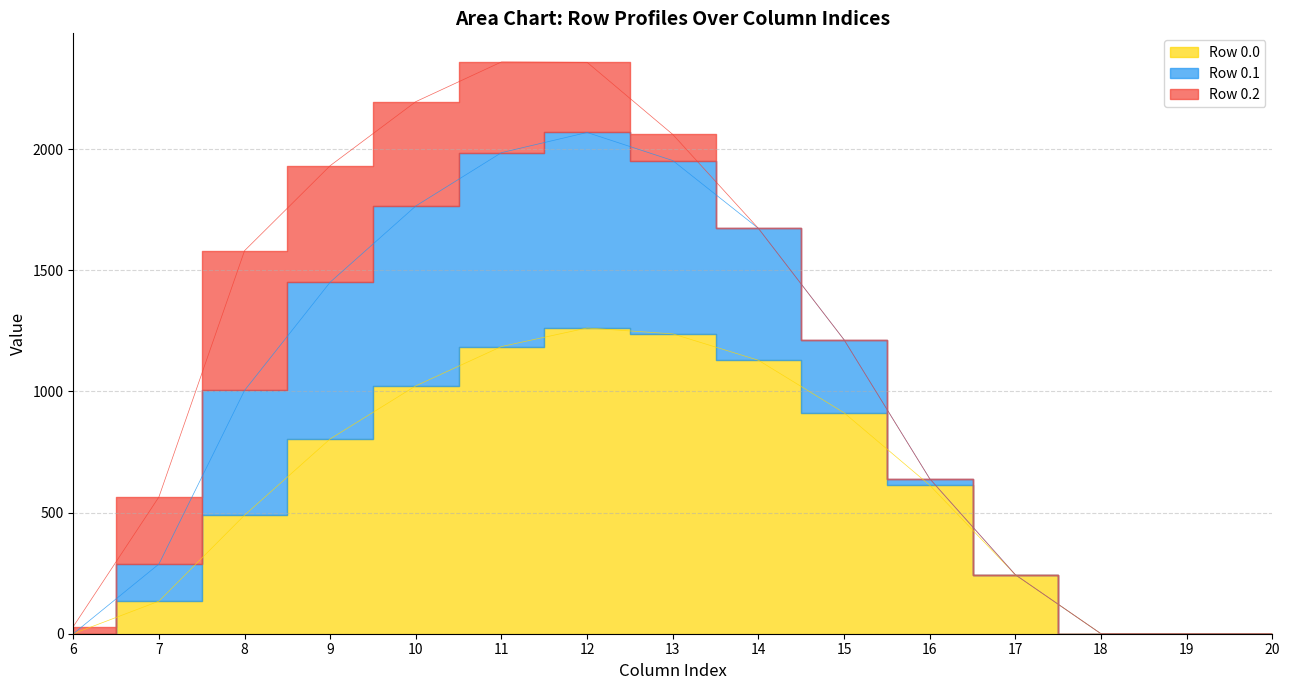

True or false: Row 0.1 and Row 0.0 cross at least once.

False